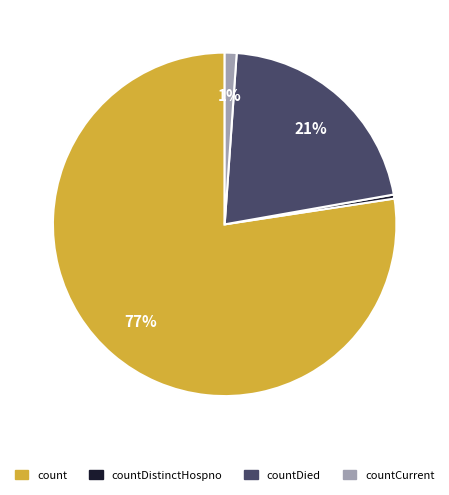

To the nearest percent, what is the average slice percentage?

25%